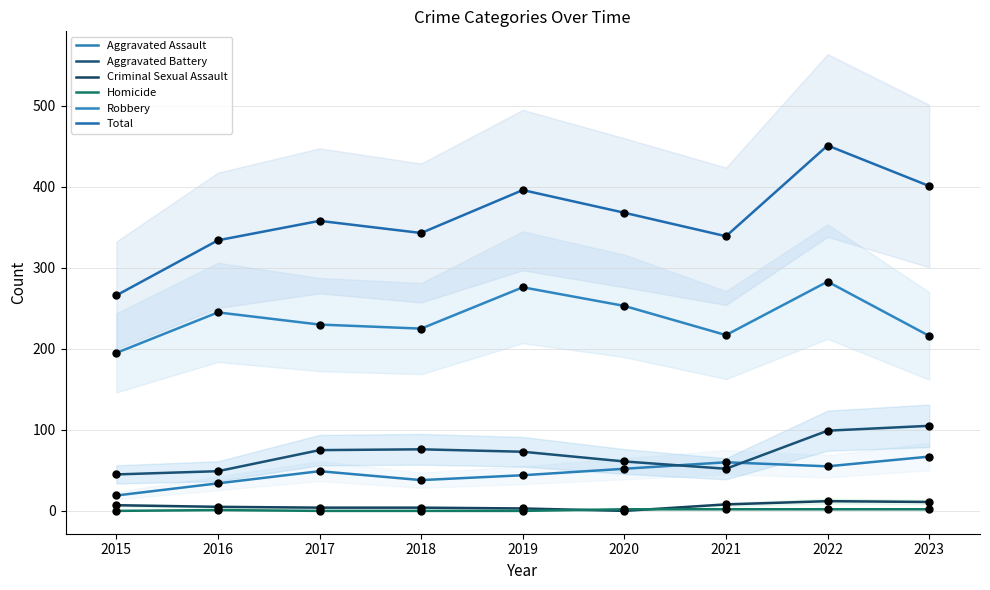

What are all the series names shown in the legend?

Aggravated Assault, Aggravated Battery, Criminal Sexual Assault, Homicide, Robbery, Total